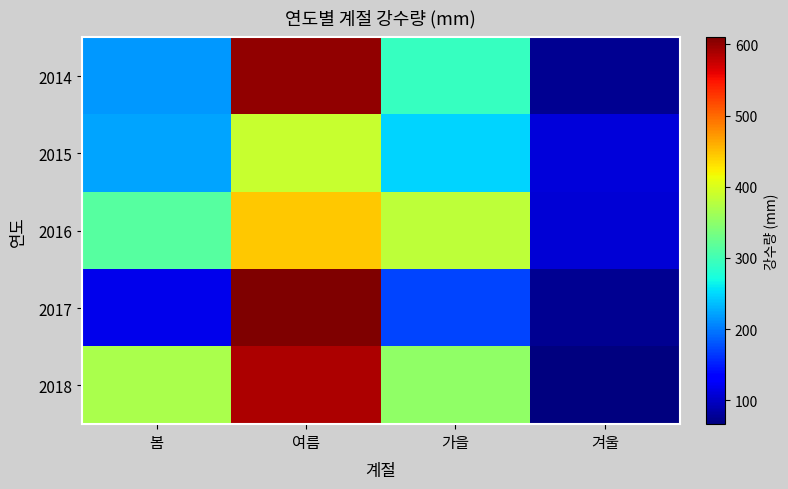

Rank the series at 여름 from lowest to highest value.

2015, 2016, 2018, 2014, 2017